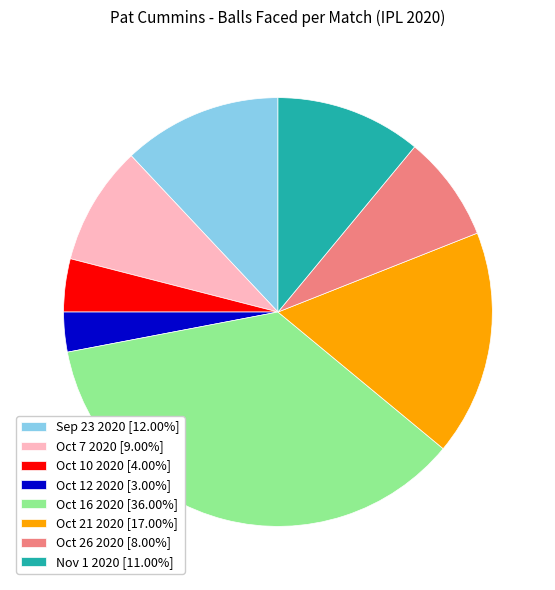

Is the sum of Oct 21 2020 [17.00%] and Oct 7 2020 [9.00%] greater than half?

No